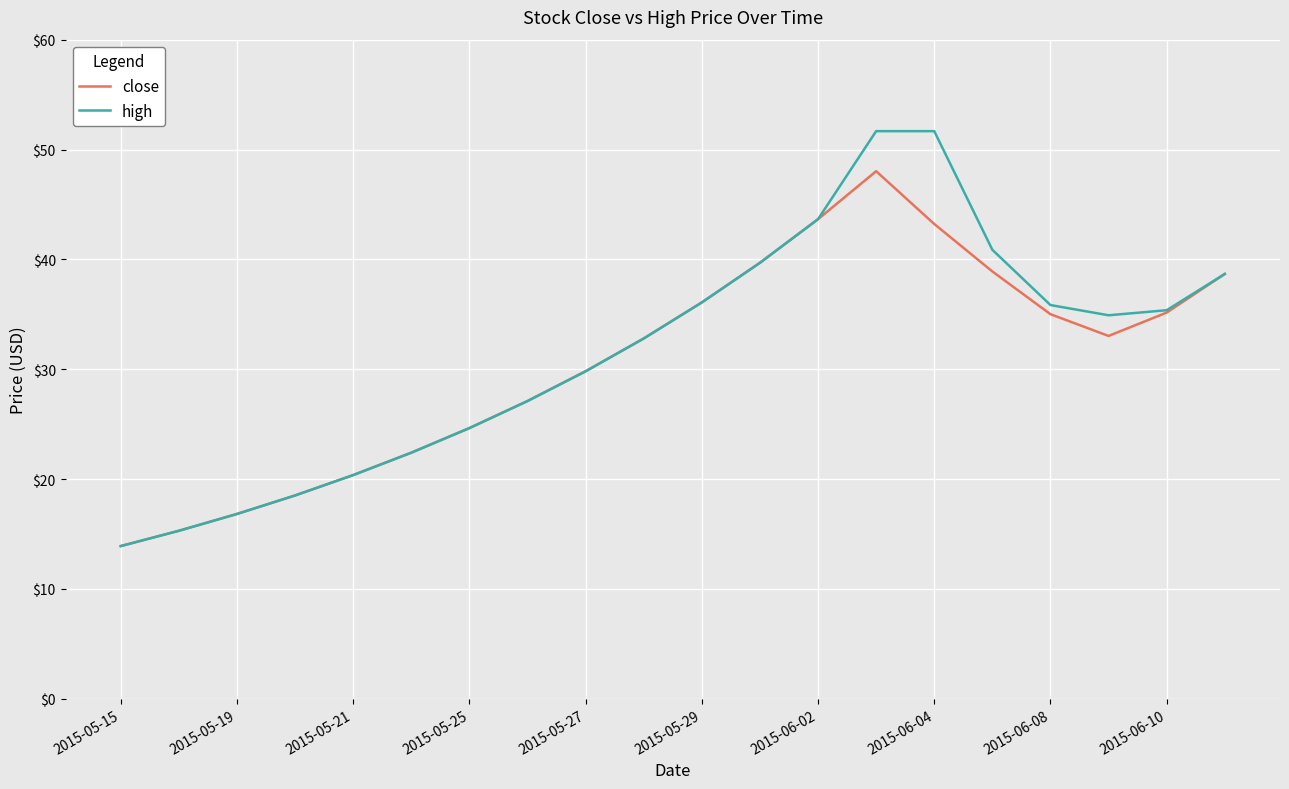

Rank the series by their maximum value, from highest to lowest.

high, close